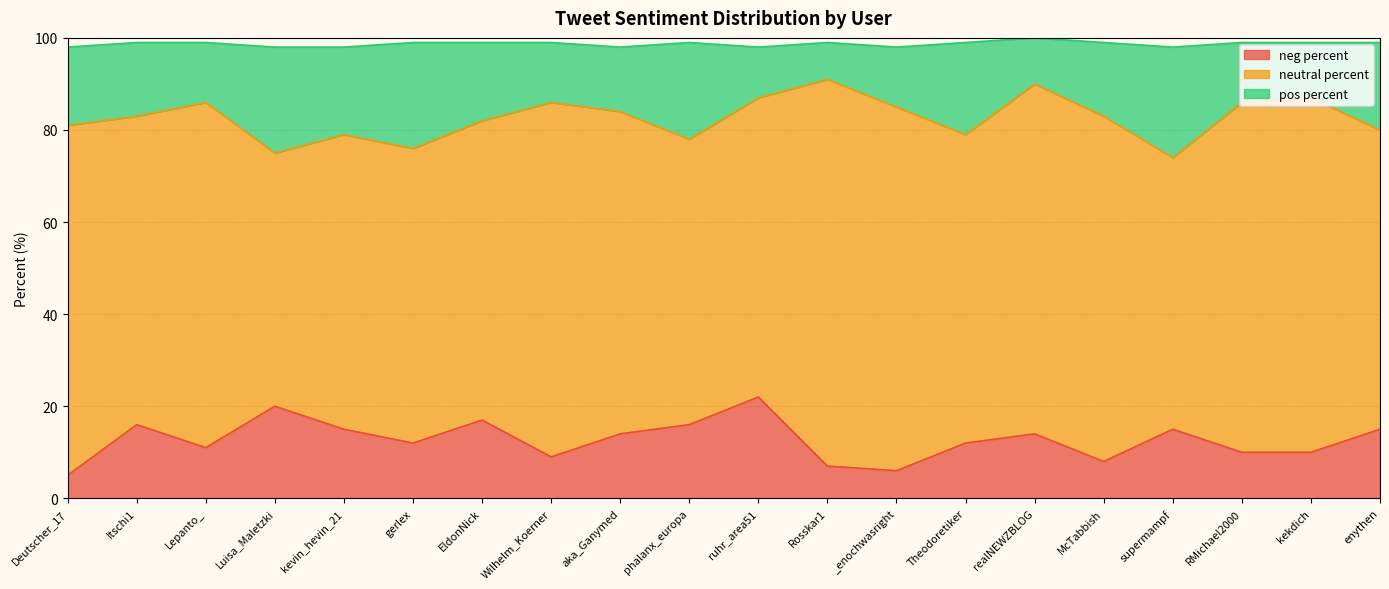

The neg percent series shows 5 at Deutscher_17. True or false?

True